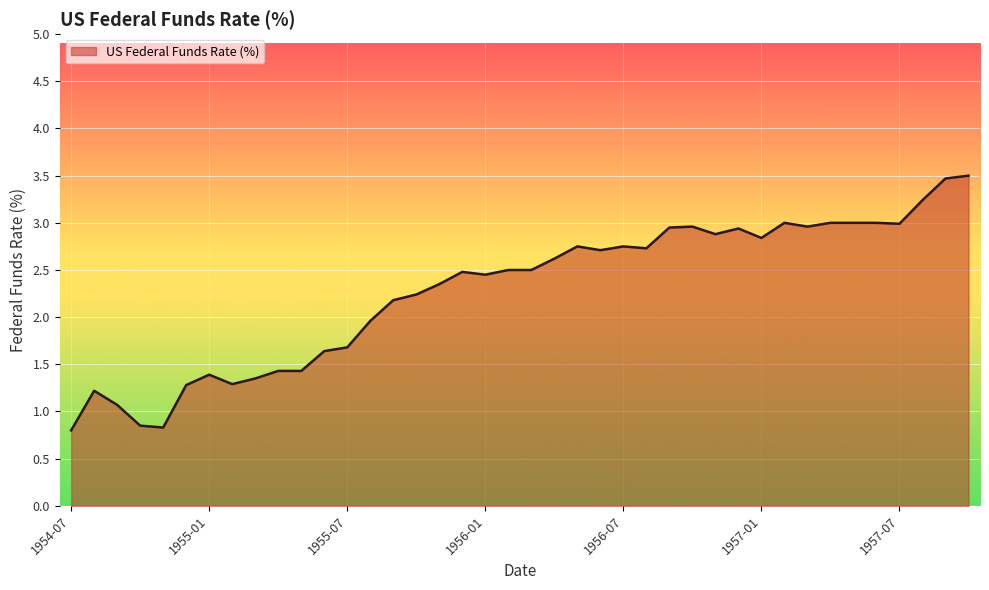

What is the average value?

2.3